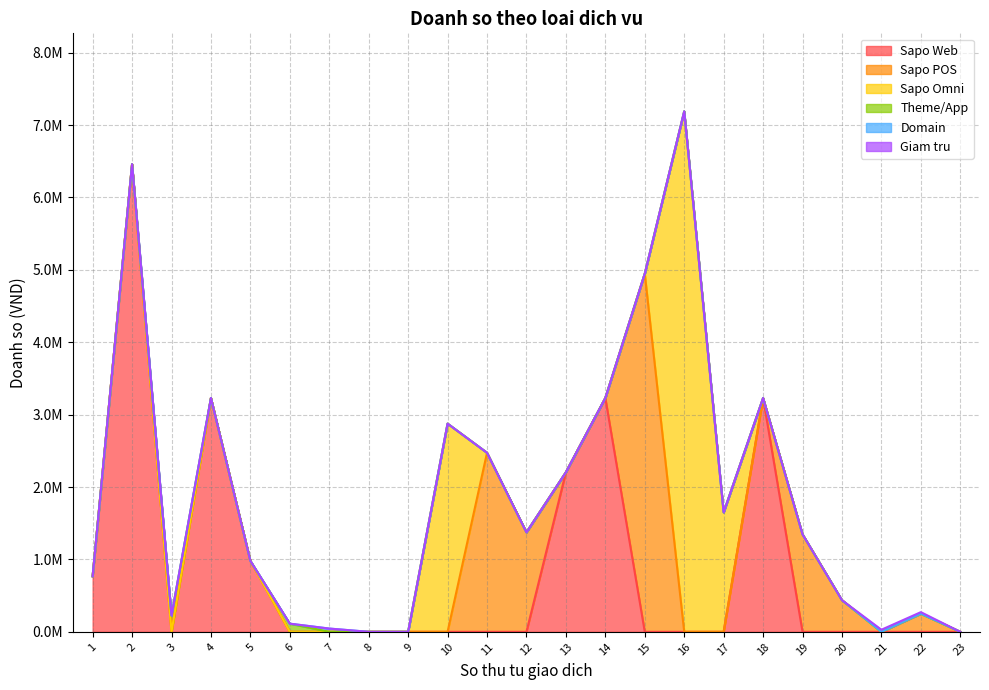

At how many categories does at least one series exceed 7061956?

1